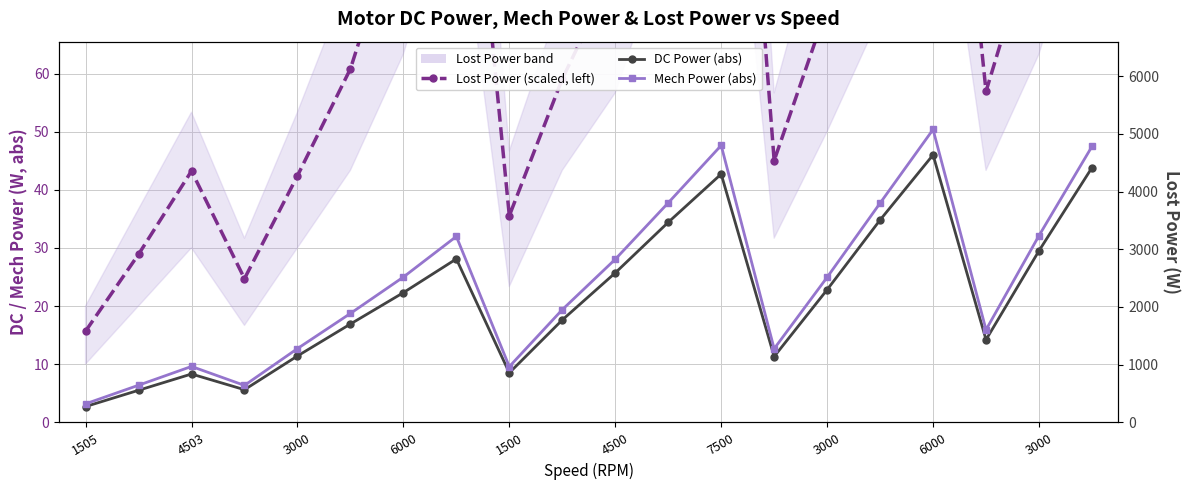

Between 7500 and 4503, which is larger?

7500